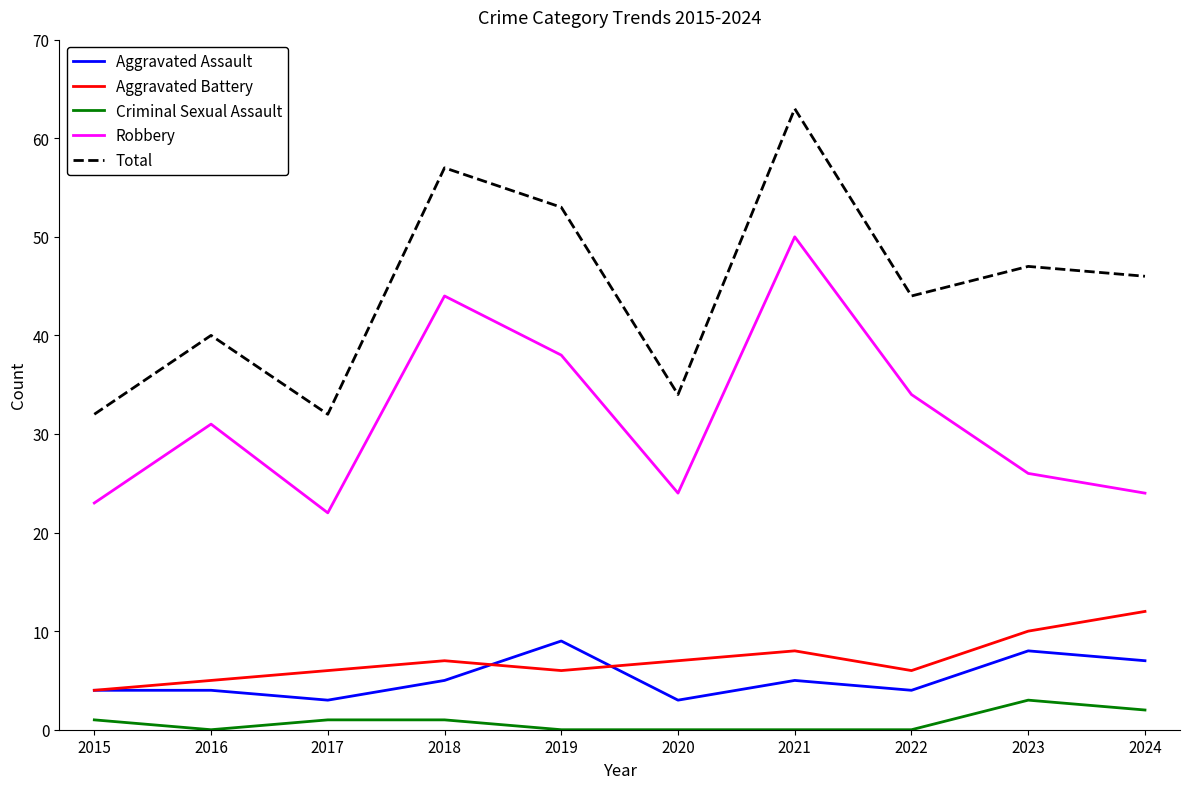

At which category is the sum across all series the highest?

2021